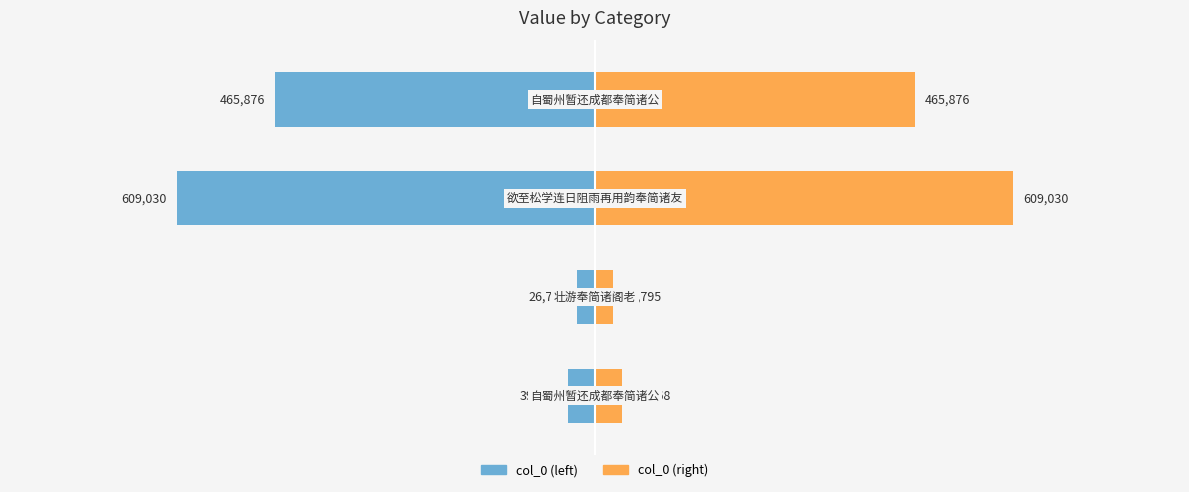

What is the greatest value displayed?

609030.0